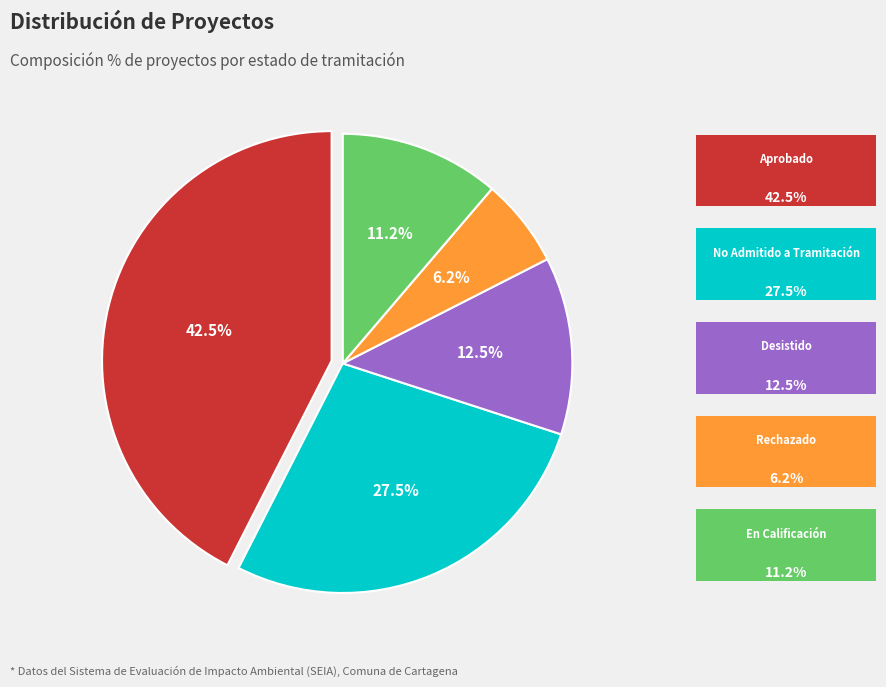

Is there a majority slice in this chart?

No